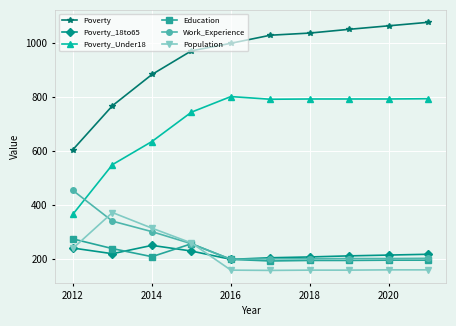

What is the value of the Education point at the 1st from the left?

273